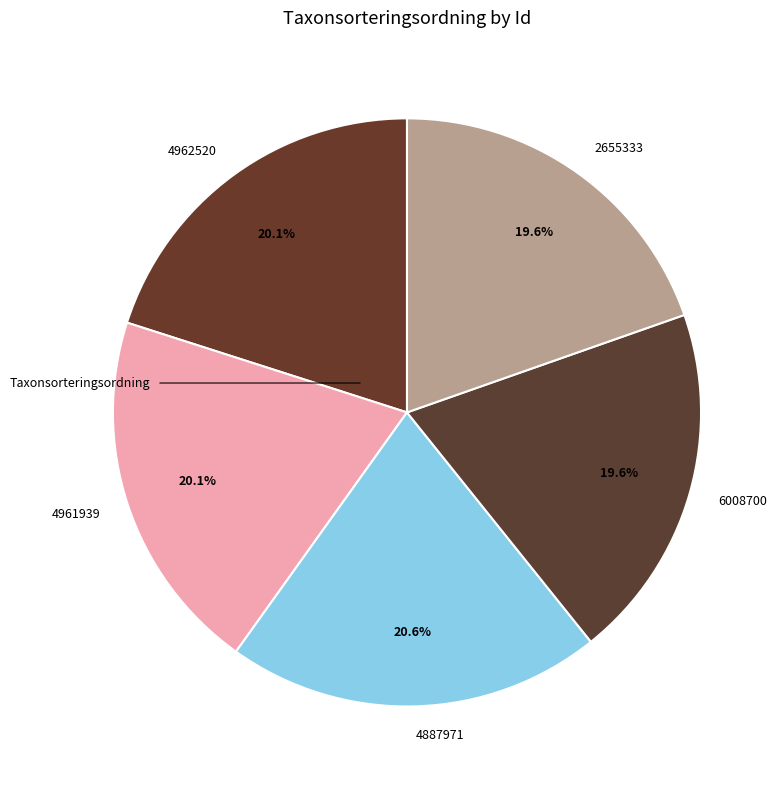

The 4962520 slice represents 13% of the pie. True or false?

False